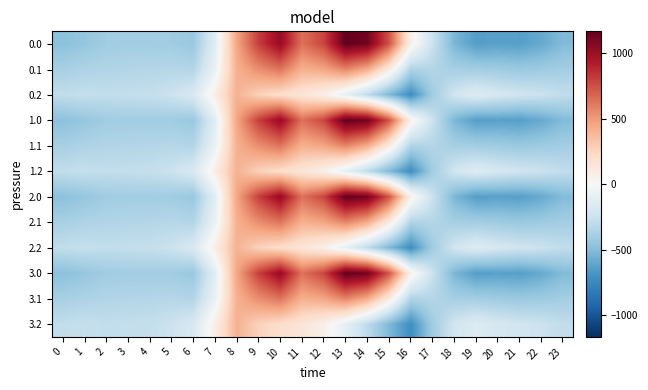

How many series are shown in this chart?

12